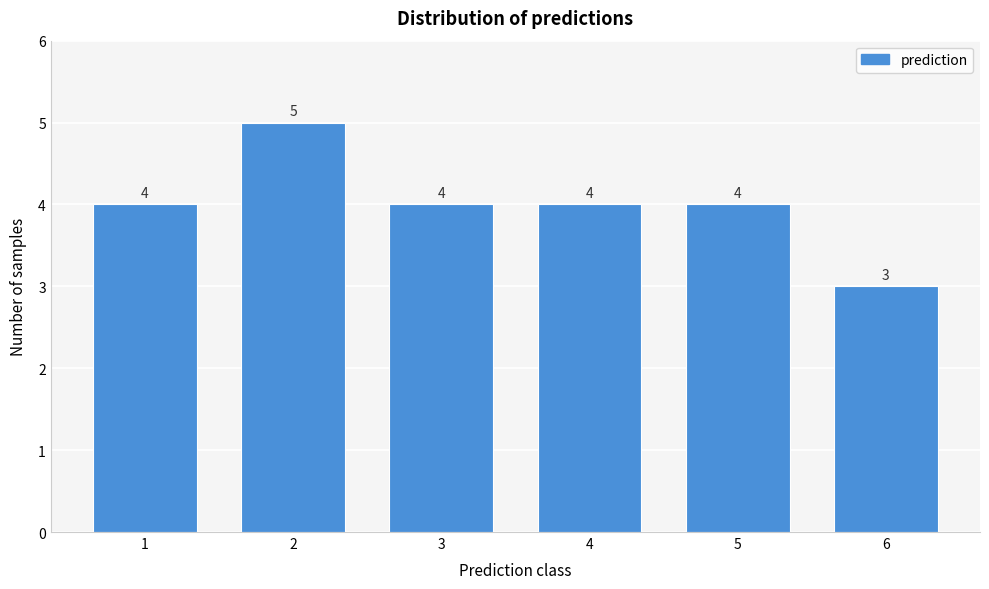

Reading right to left, extract all data points from this chart.

3	4	4	4	5	4